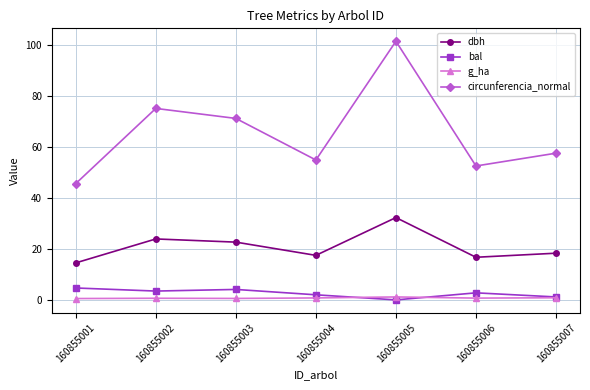

What are all the series names shown in the legend?

dbh, bal, g_ha, circunferencia_normal